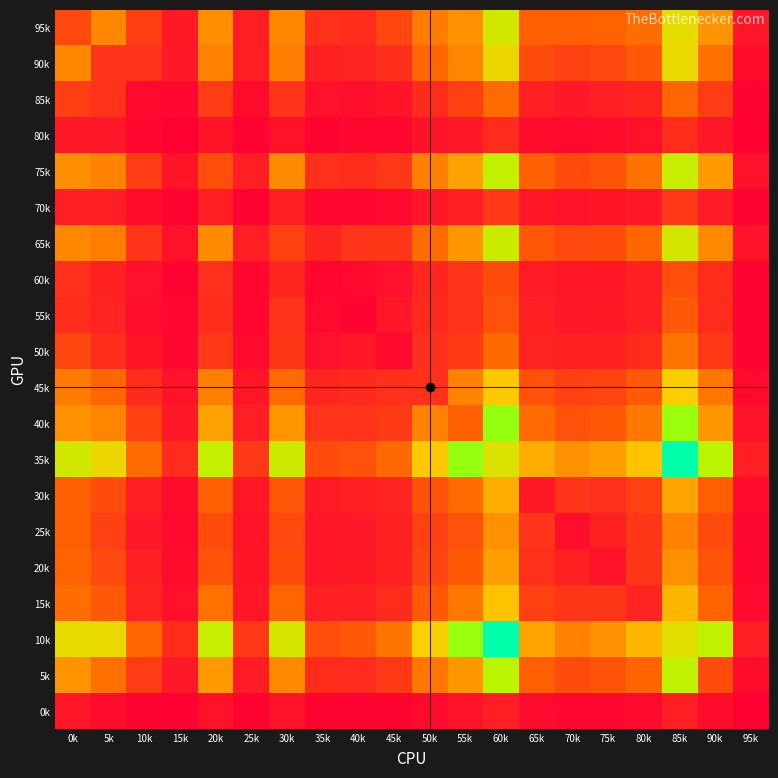

What is the spread (max minus min) of values at 80k?

633